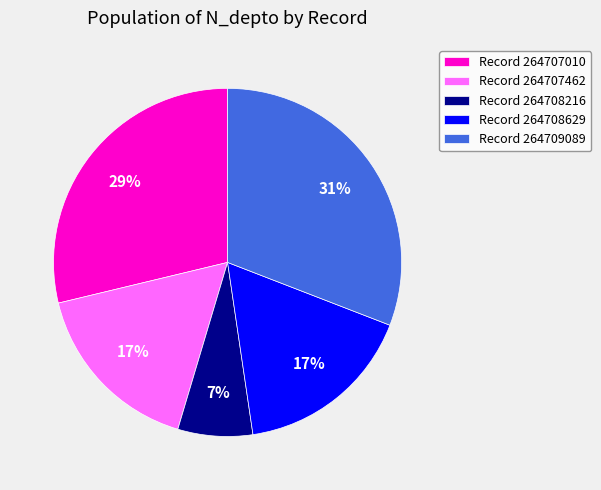

To the nearest percent, what percentage of the pie is Record 264709089?

31%